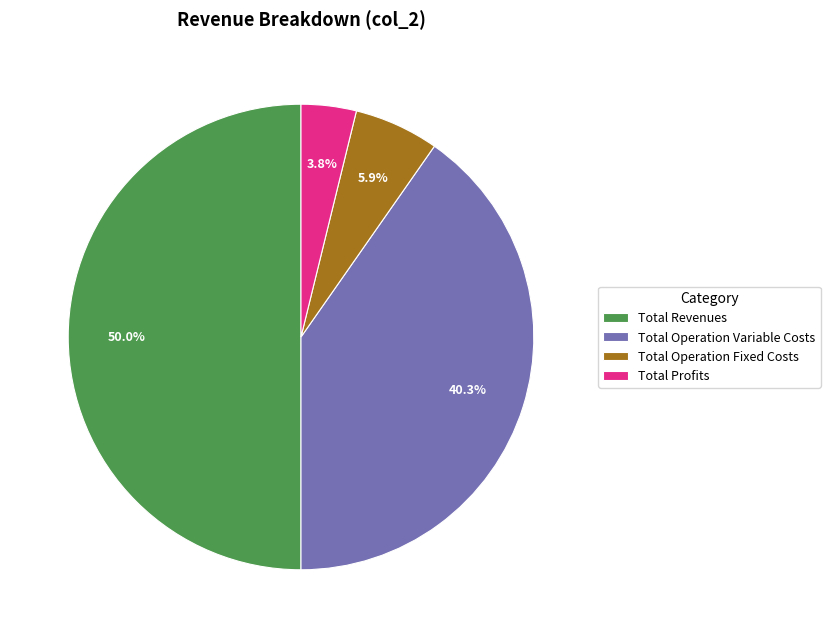

Which category has the biggest portion of the pie?

Total Revenues